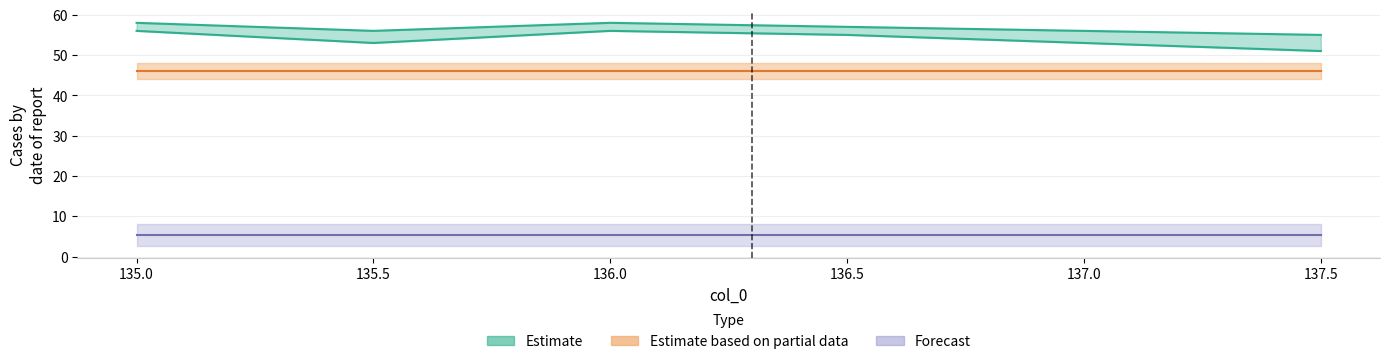

True or false: col_2 and col_1 cross at least once.

False